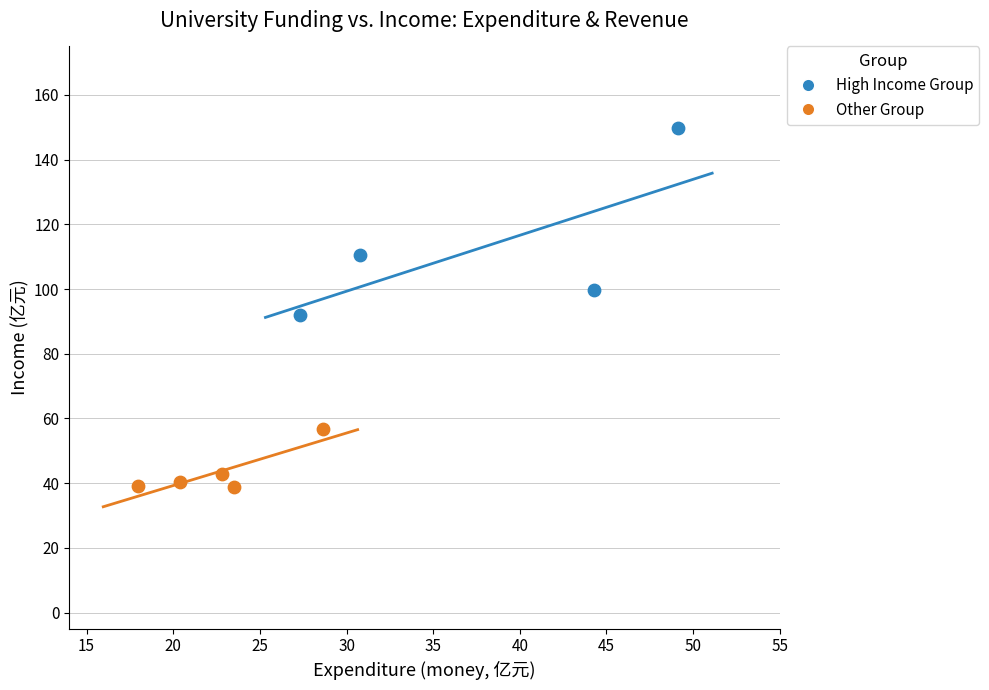

What are all the series names shown in the legend?

High Income Group, Other Group